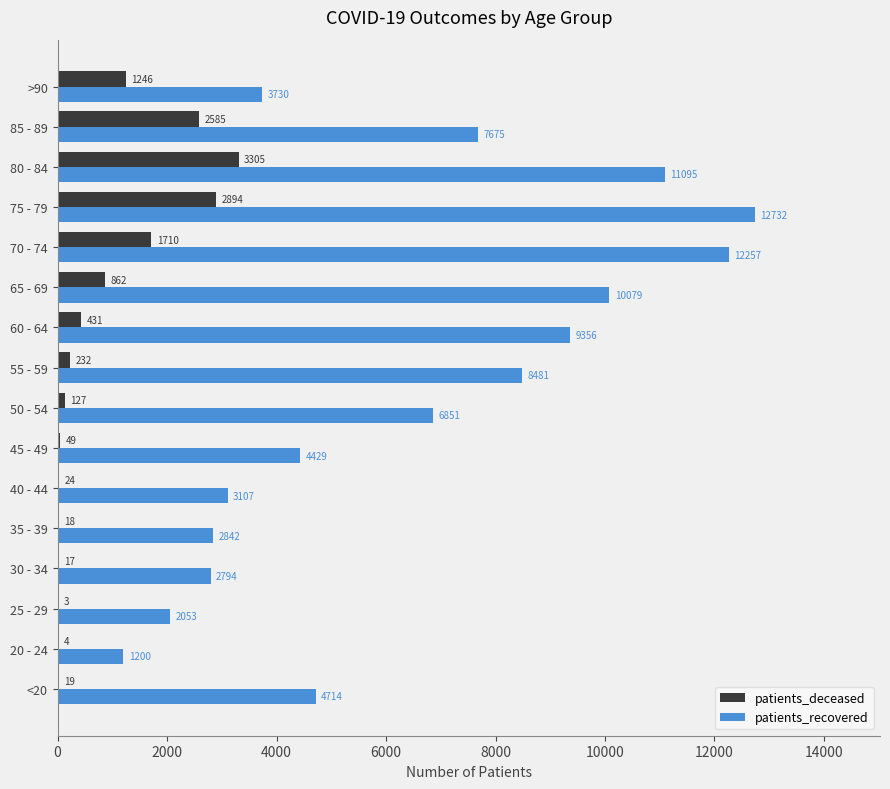

Which series has the largest range (max minus min)?

patients_recovered